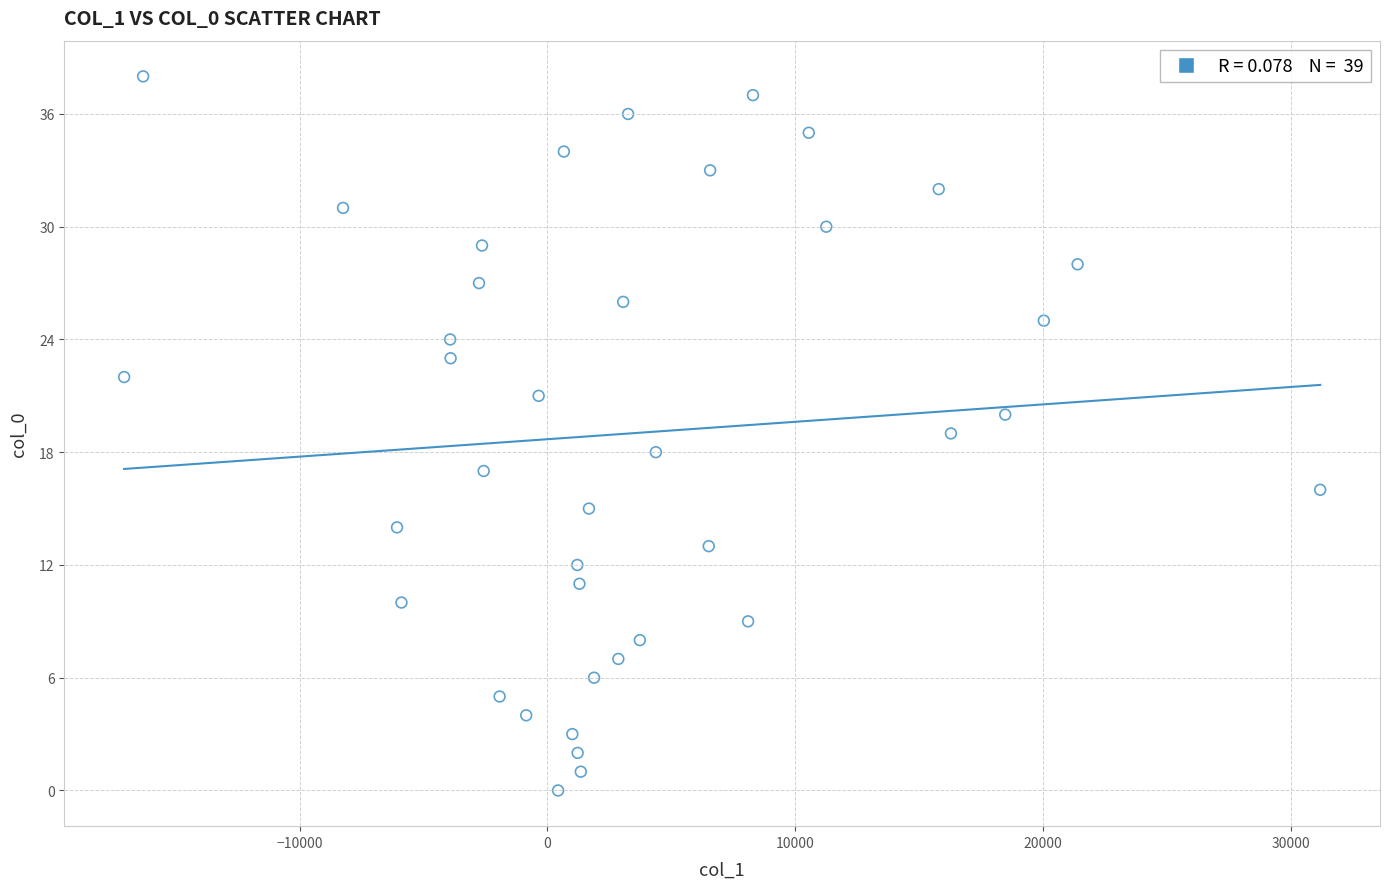

What is the range of Y values (max minus min)?

38